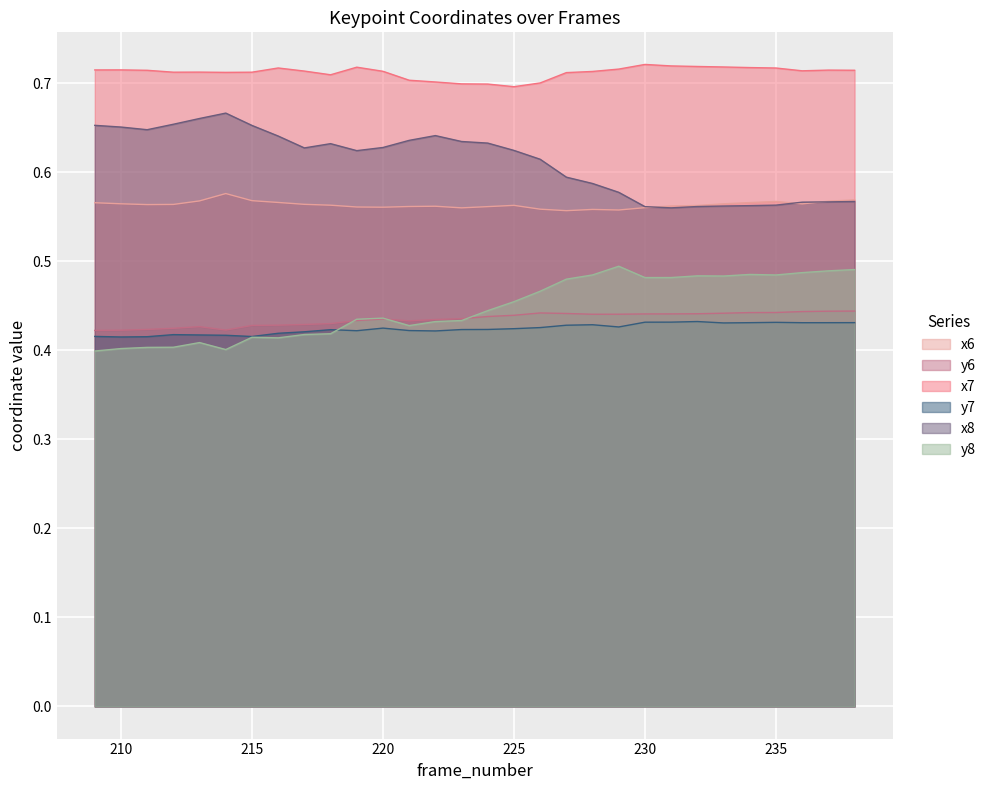

How many lines are shown in the chart?

6